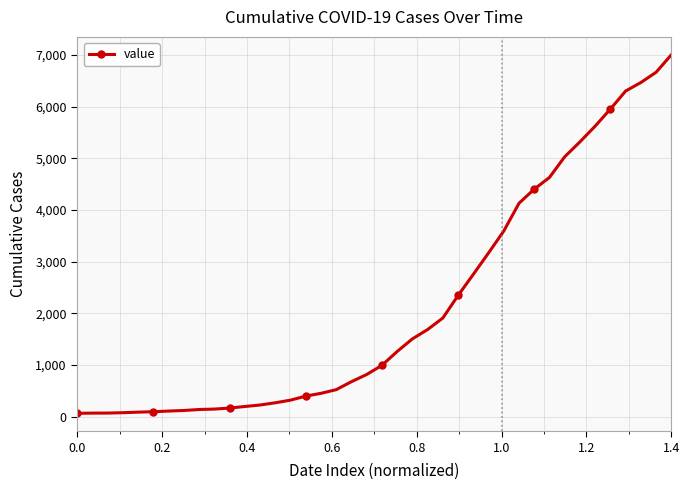

What is the average value?

2143